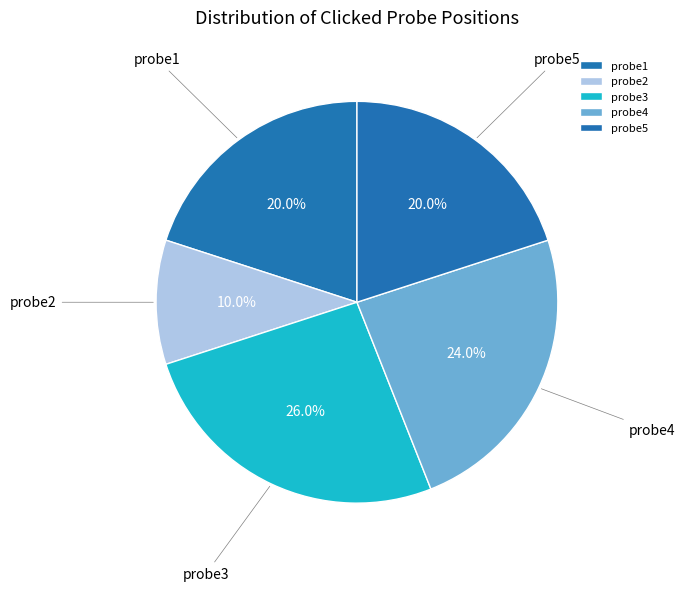

Is there a majority slice in this chart?

No